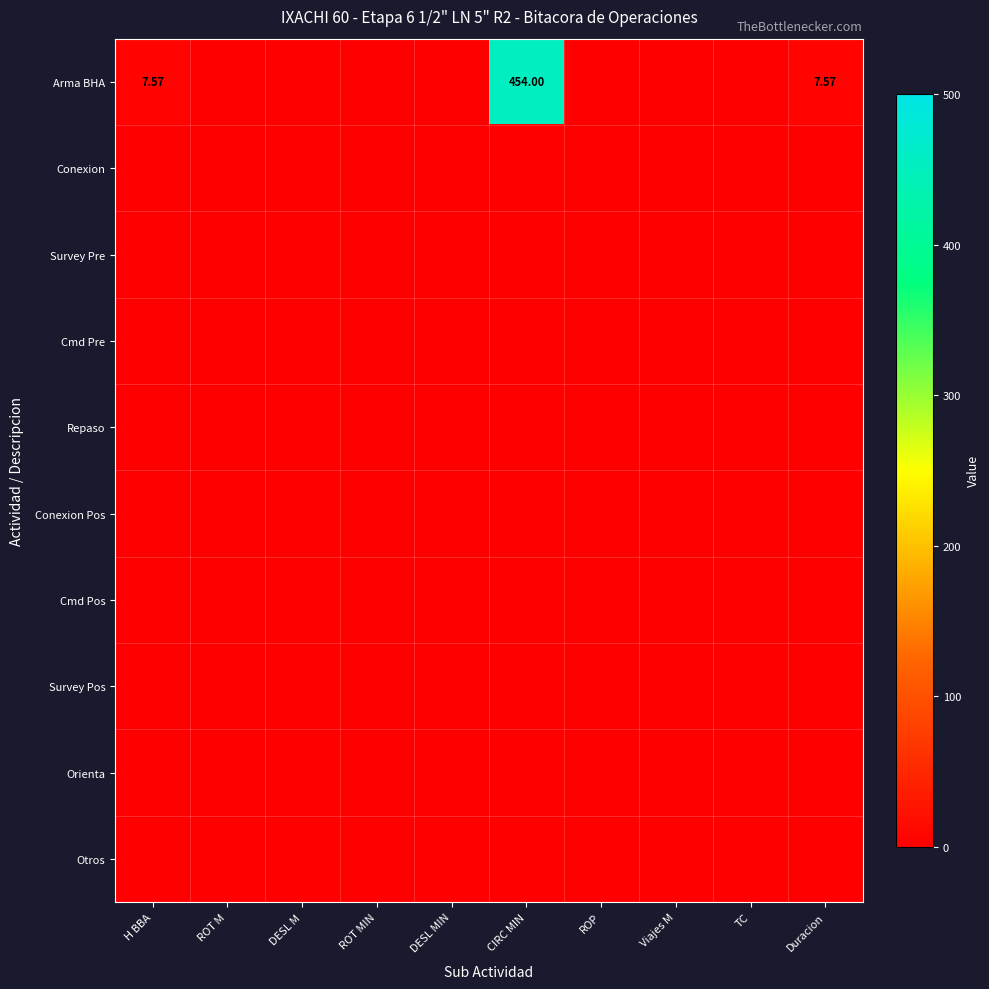

Rank the categories by Arma BHA value from highest to lowest.

CIRC MIN, H BBA, Duracion, ROT M, DESL M, ROT MIN, DESL MIN, ROP, Viajes M, TC